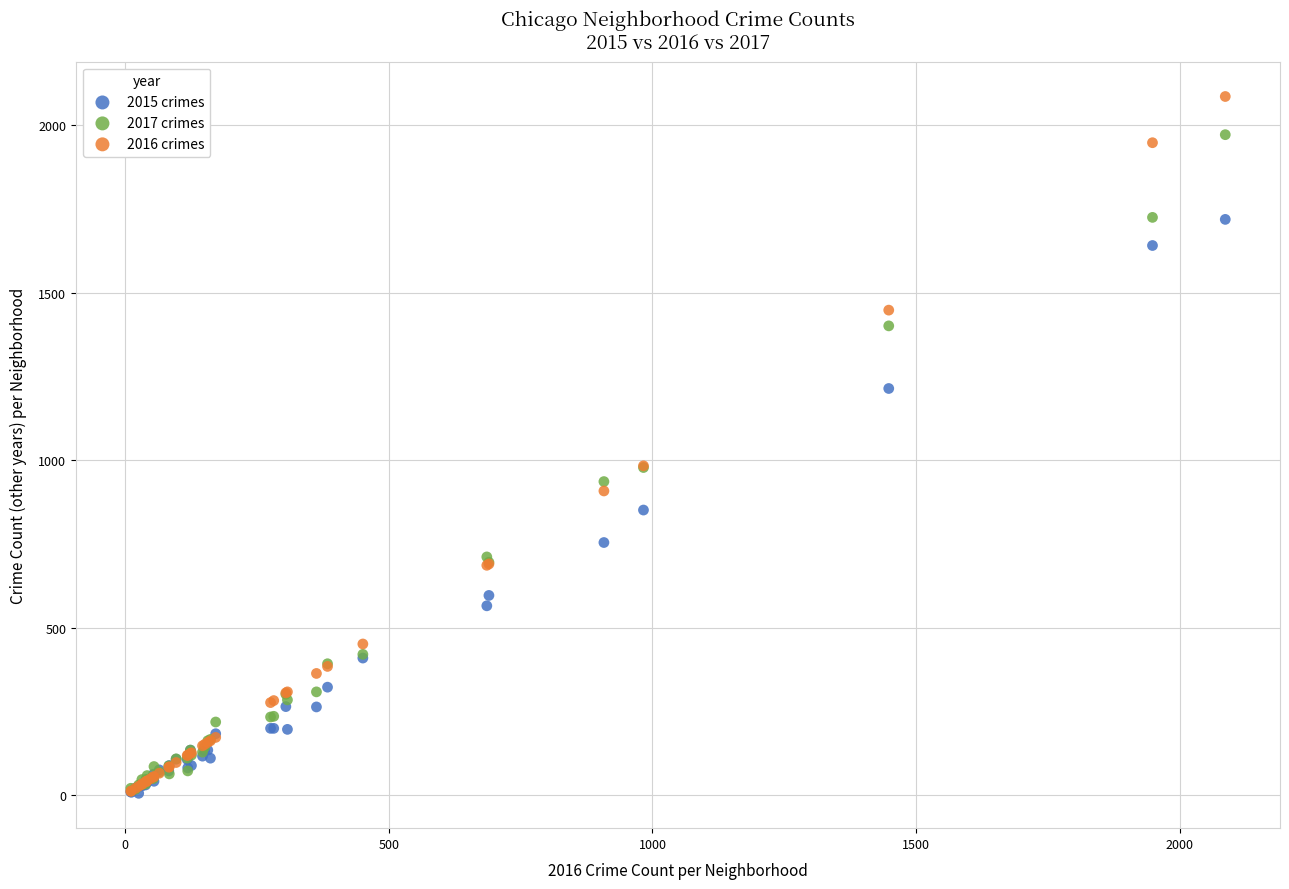

What are all the series names shown in the legend?

2015 crimes, 2017 crimes, 2016 crimes